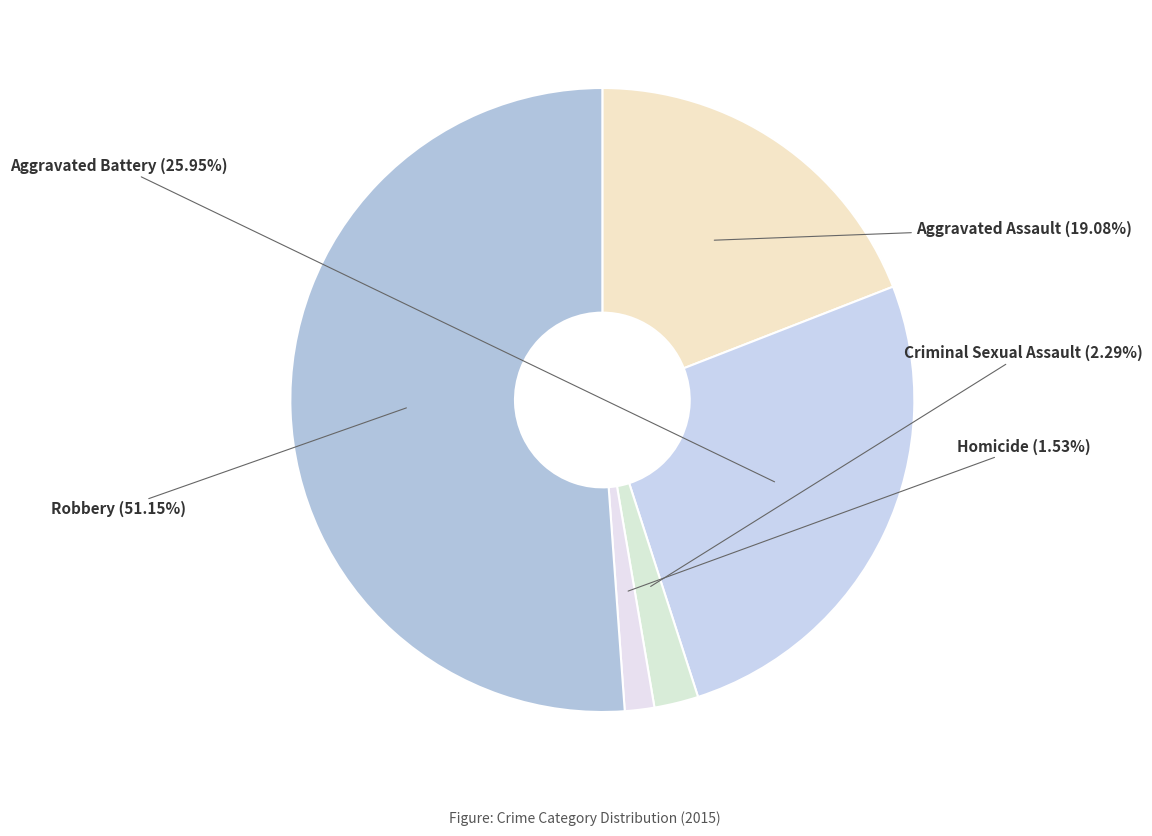

To the nearest percent, what portion does Robbery represent?

51%